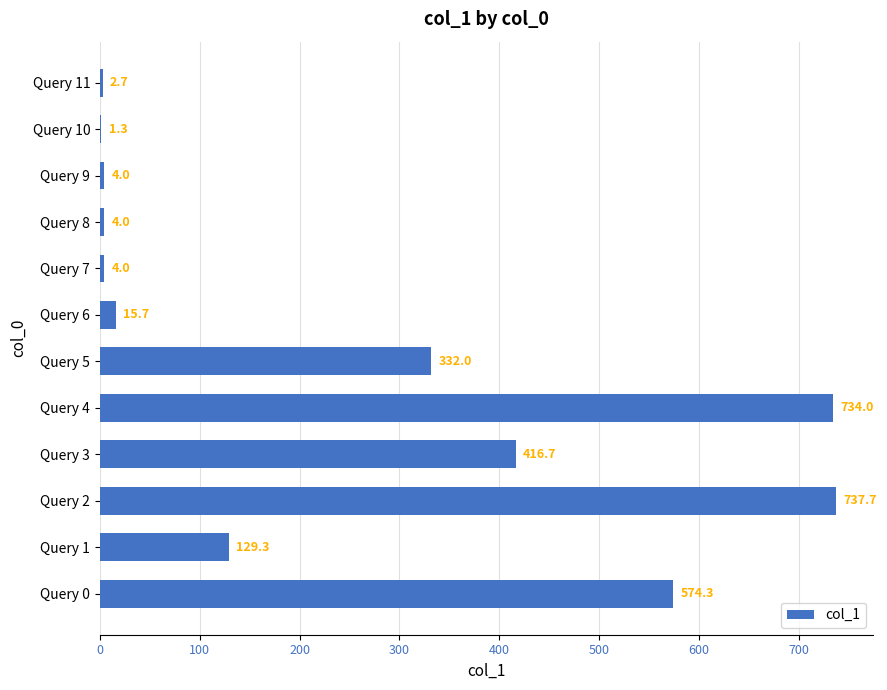

True or false: the data shows 734.0 at Query 4.

True